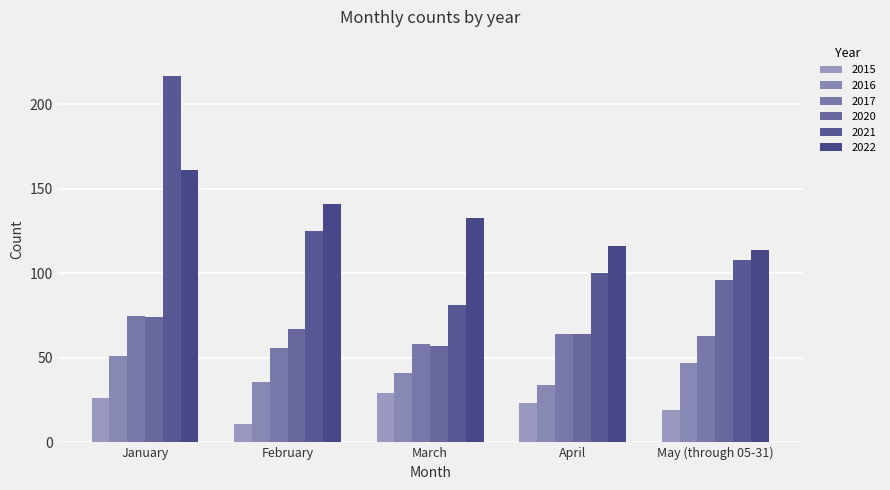

The value of 2020 at February is 67. True or false?

True